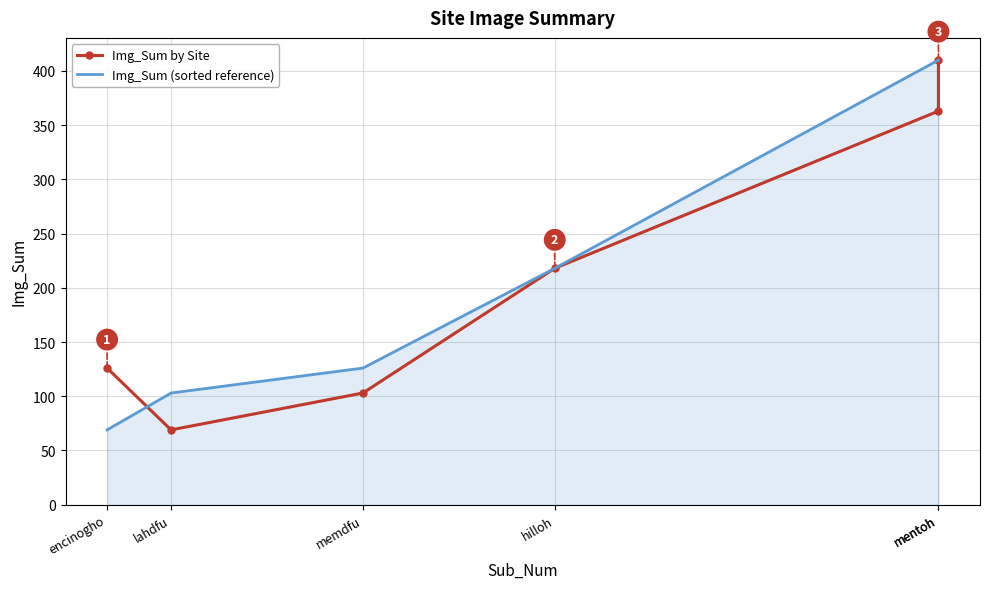

Reading left to right, list all the values displayed in this chart.

Img_Sum by Site: 126	69	103	218	363	410
Img_Sum (sorted reference): 69	103	126	218	410	410